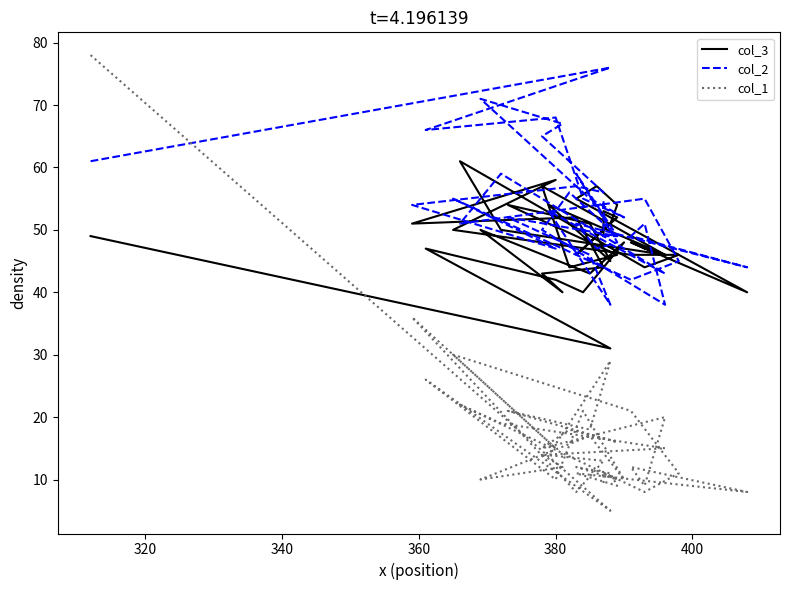

How many interior local valleys does the col_2 series have?

12